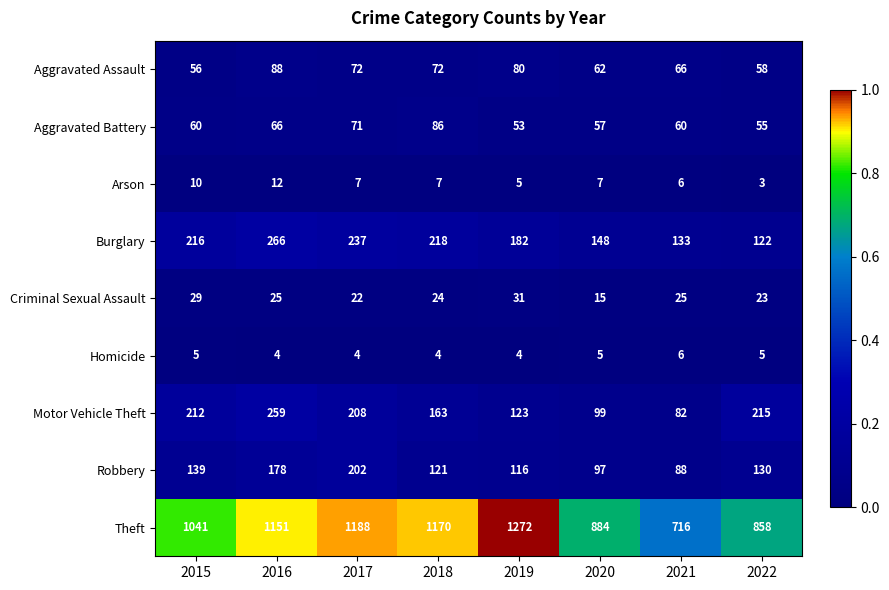

Where does the Criminal Sexual Assault series first go above 25?

2015